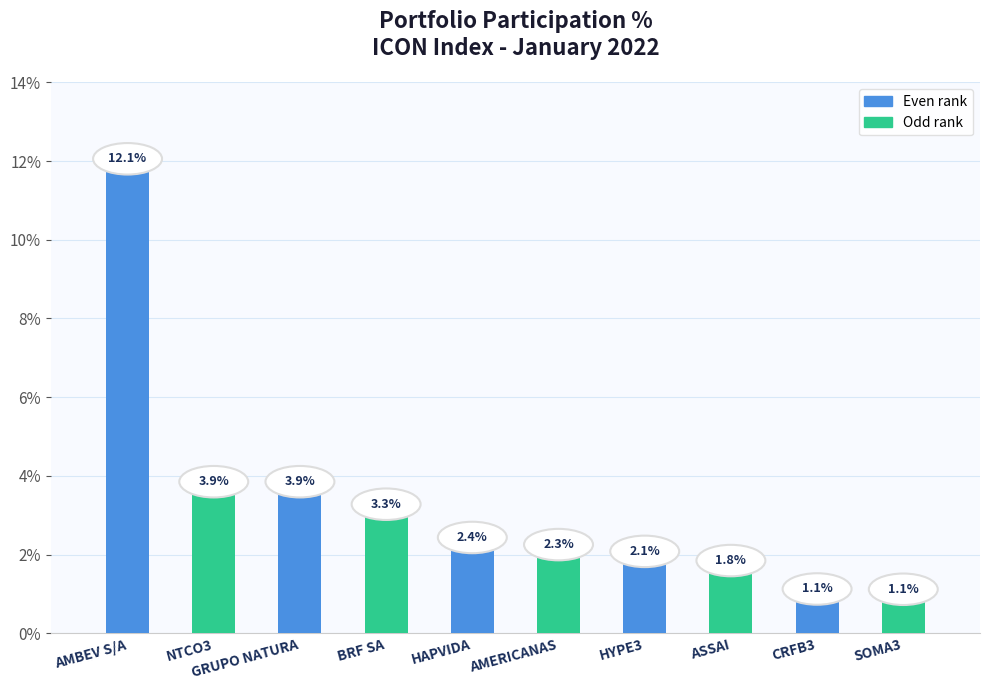

What value does the data have at GRUPO NATURA?

3.9